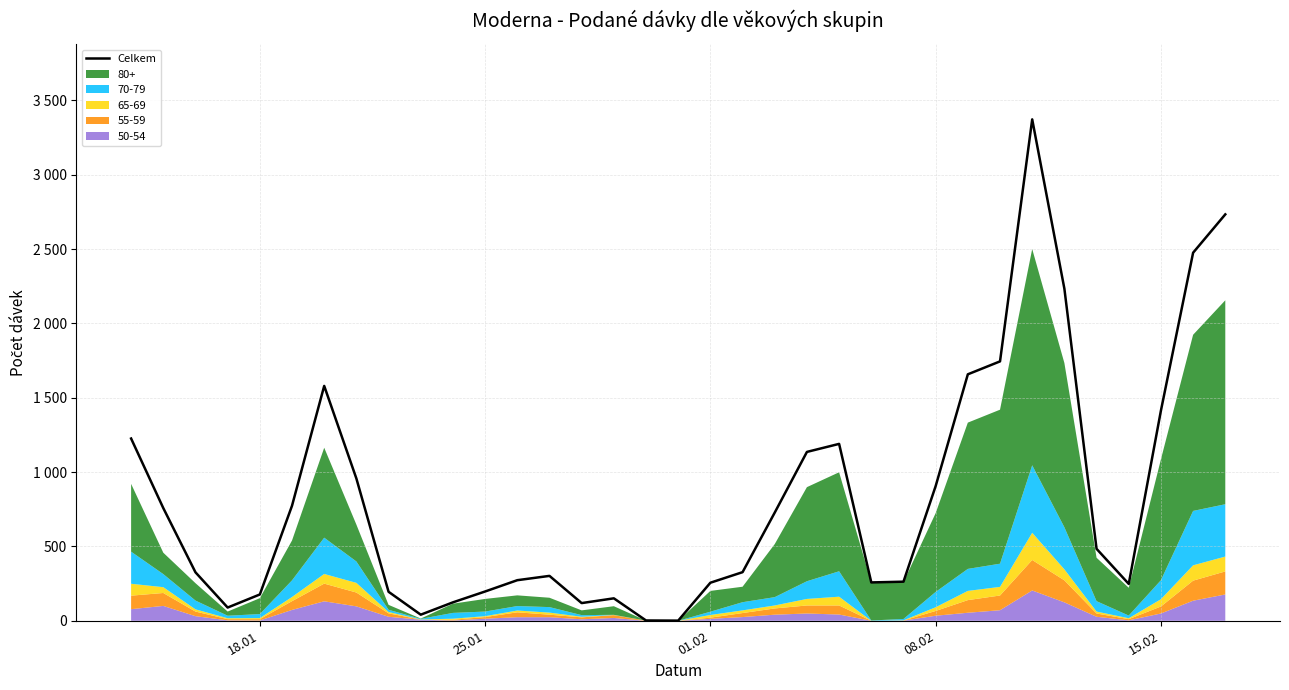

Does the chart have visible grid lines?

Yes